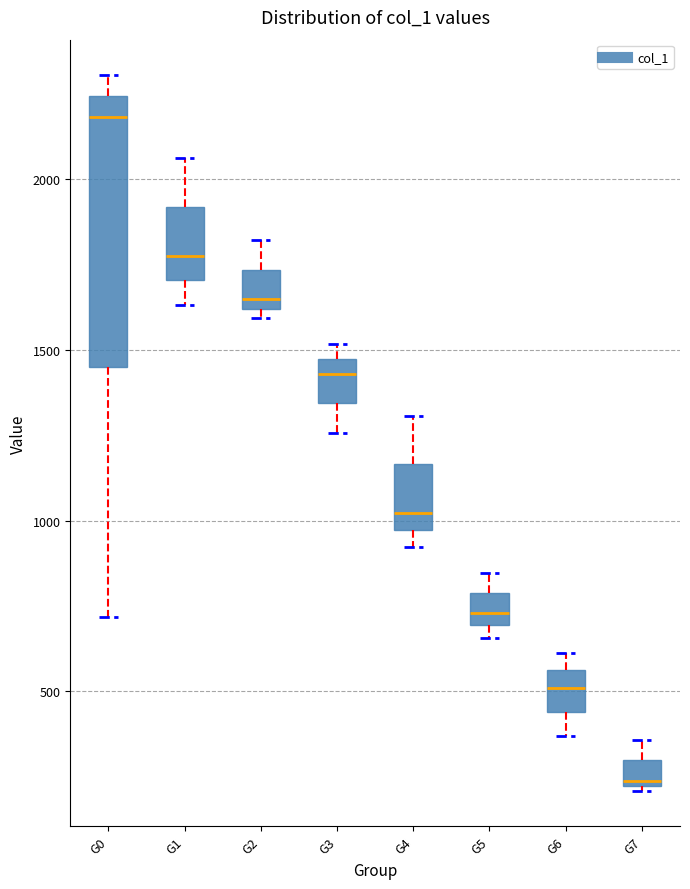

Reading left to right, read every box against the y-axis: the position of its median line, the range the box covers, and the ends of its whiskers. The values are not printed on the chart, so give them approximately, as read against the axis.

G0: median 2200, box 1450 to 2250, whiskers 700 to 2300
G1: median 1800, box 1700 to 1900, whiskers 1650 to 2050
G2: median 1650, box 1600 to 1750, whiskers 1600 (just below the box's lower edge) to 1800
G3: median 1450 (just below the box's upper edge), box 1350 to 1450, whiskers 1250 to 1500
G4: median 1000, box 950 to 1150, whiskers 900 to 1300
G5: median 750, box 700 to 800, whiskers 650 to 850
G6: median 500, box 450 to 550, whiskers 350 to 600
G7: median 250, box 200 to 300, whiskers 200 to 350